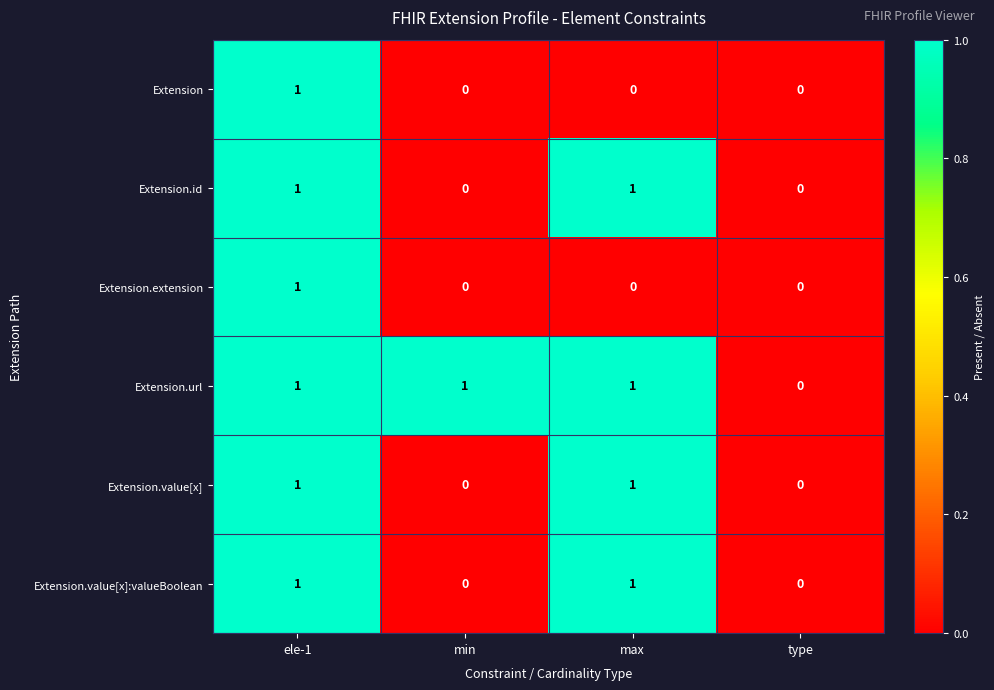

At which category is the sum across all series the highest?

ele-1